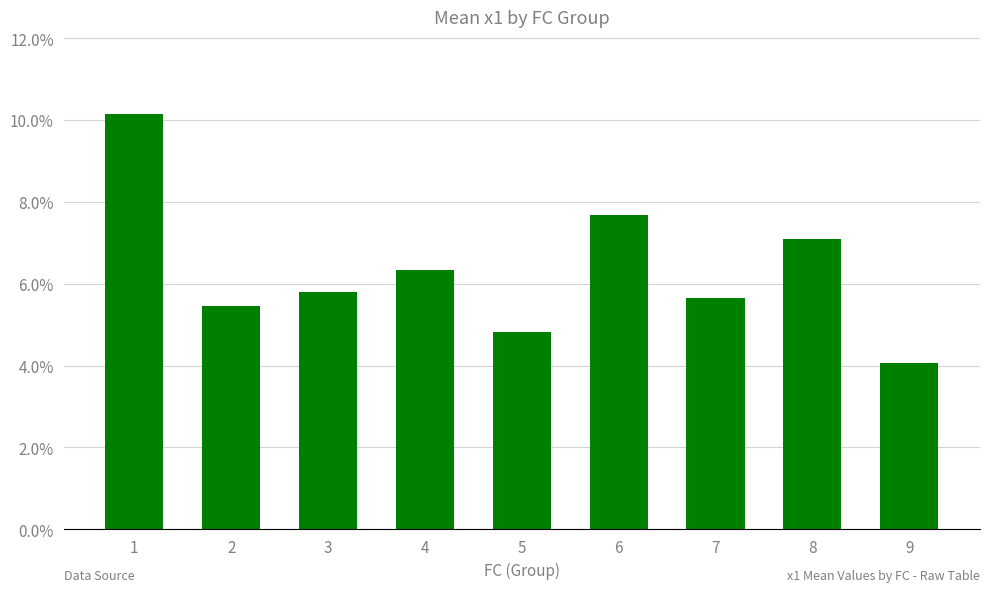

What is the maximum value shown in the chart?

10.1